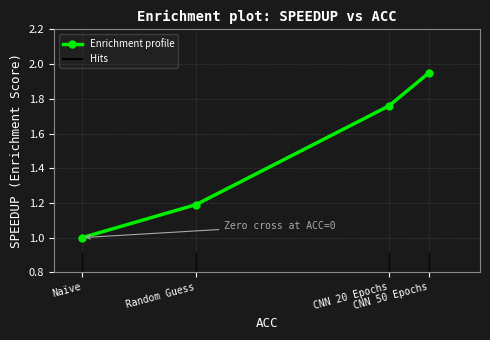

What is the sum of all values?

5.9